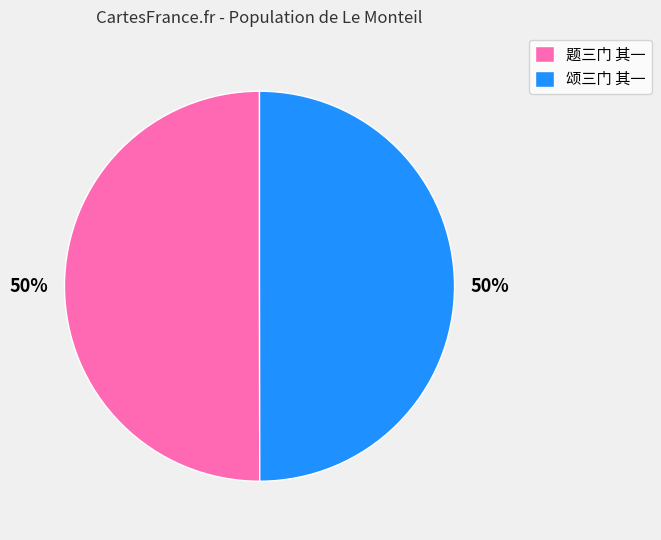

What percentage is the 颂三门 其一 slice, to the nearest percent?

50%